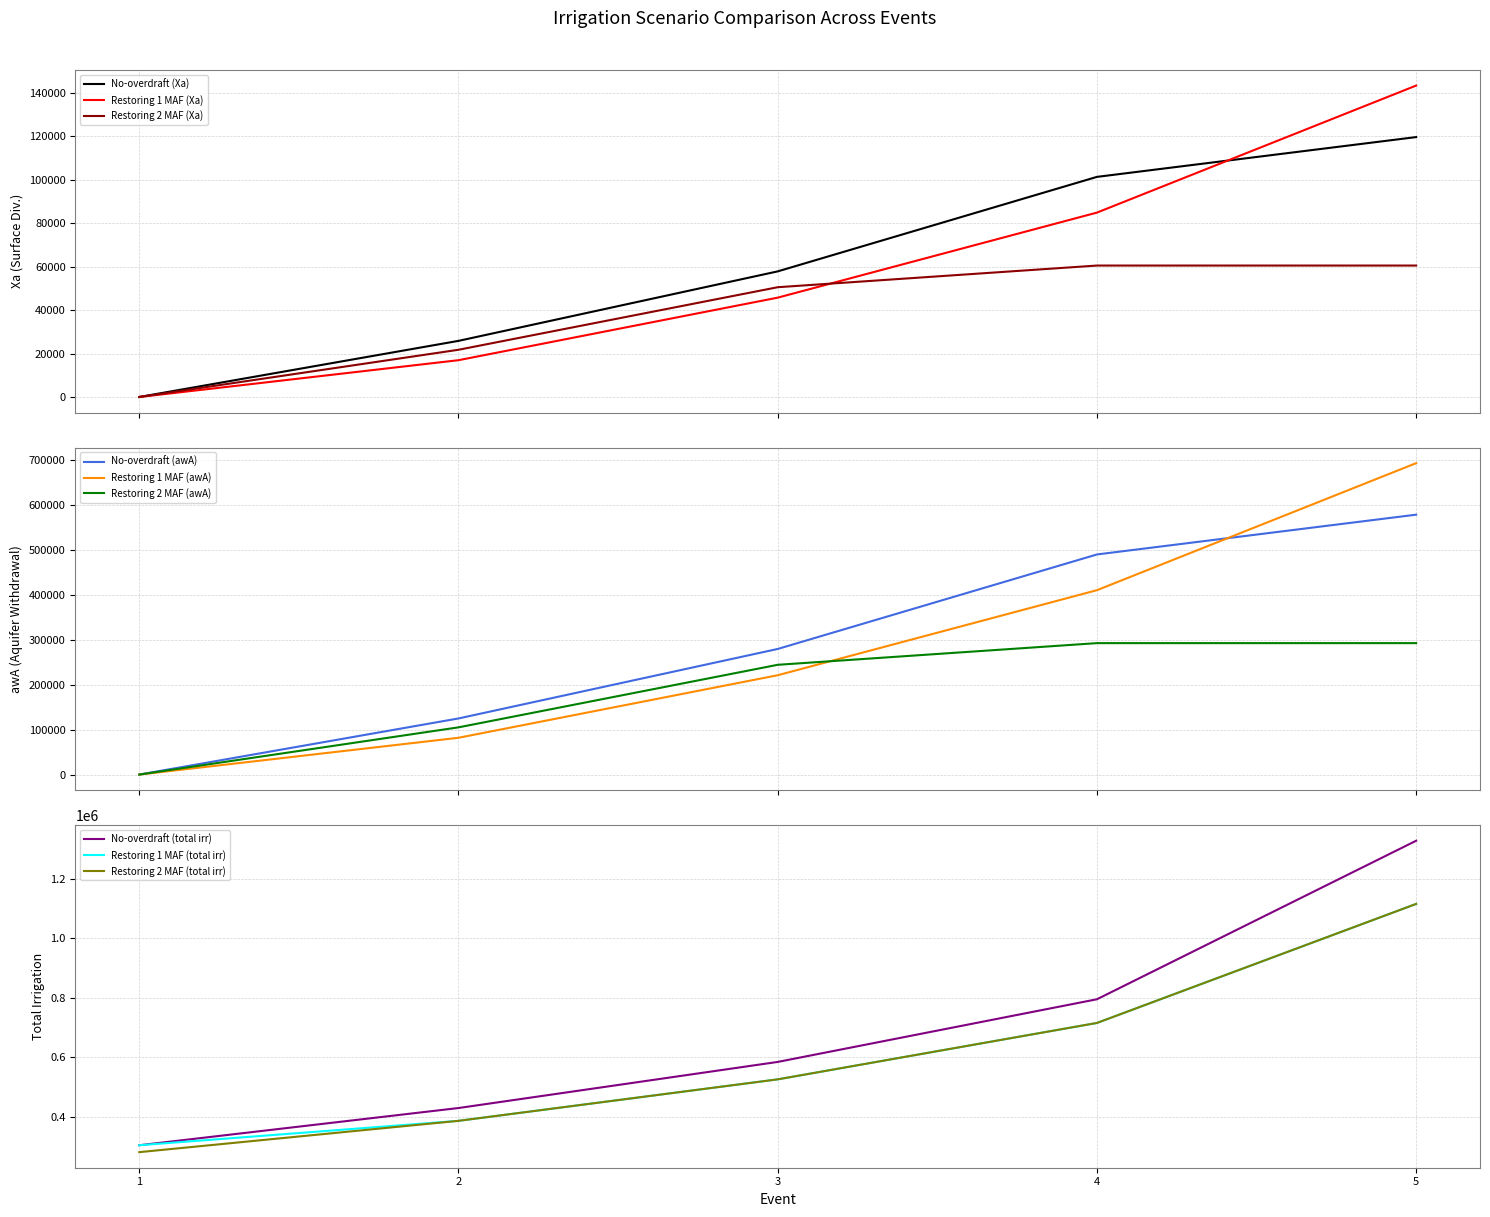

How many data points in Restoring 2 MAF (Xa) are above 244383?

3